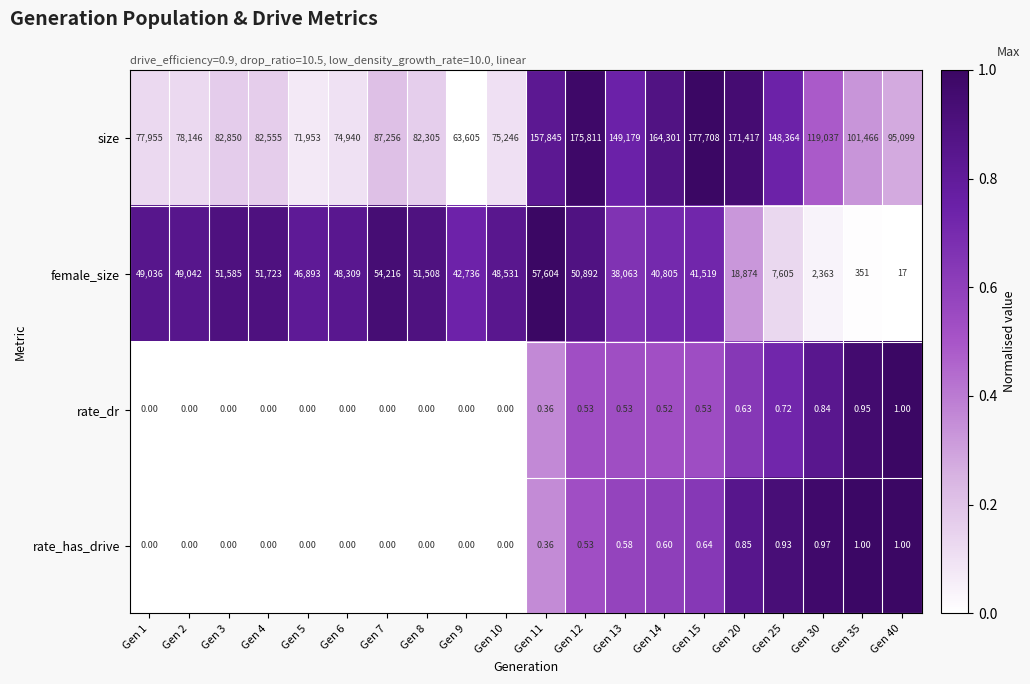

At how many categories does at least one series exceed 0?

20